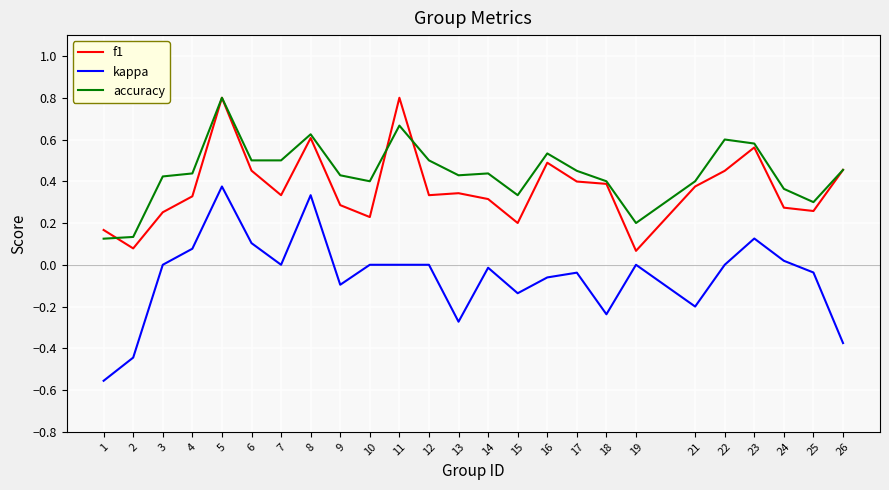

Where is the first local minimum for f1?

2